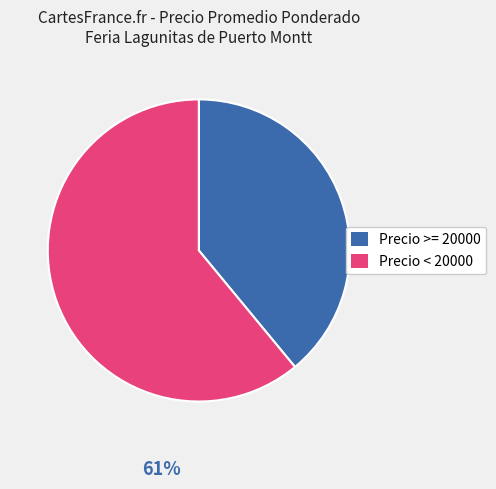

Is it true that Precio < 20000 is 72% of the pie?

False